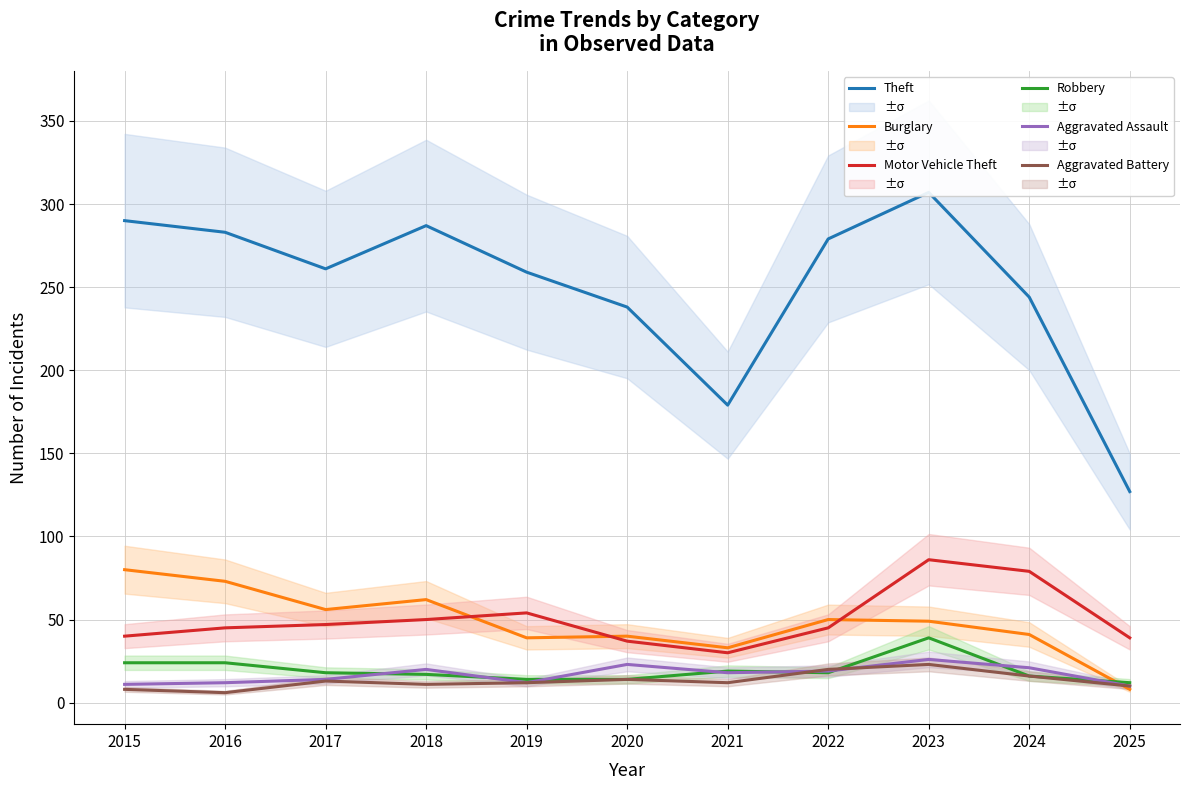

What is the difference between the Theft values at 2023 and 2025?

180